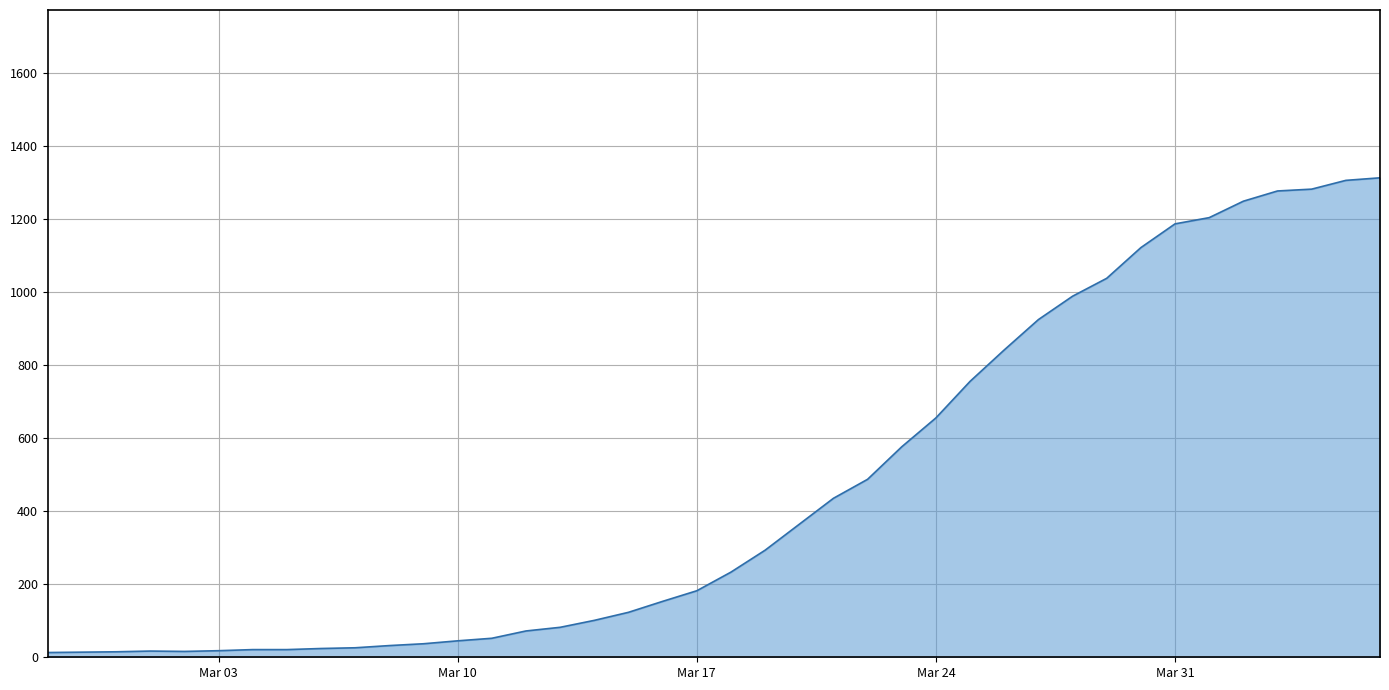

What is the maximum value shown in the chart?

1312